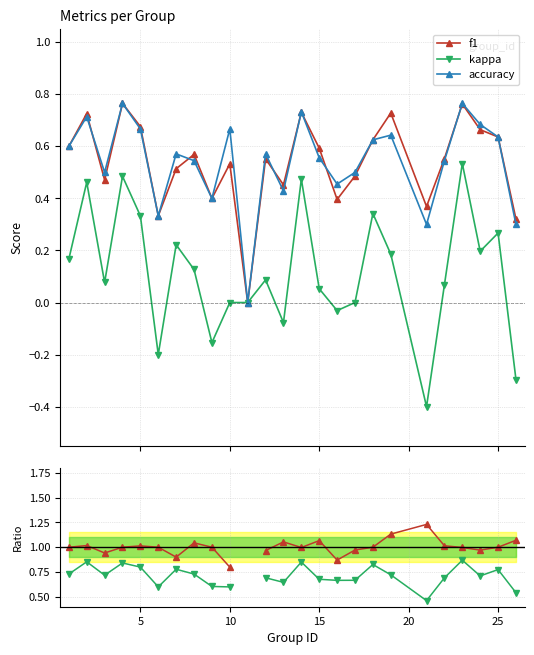

What is the sum of all kappa values?

2.9